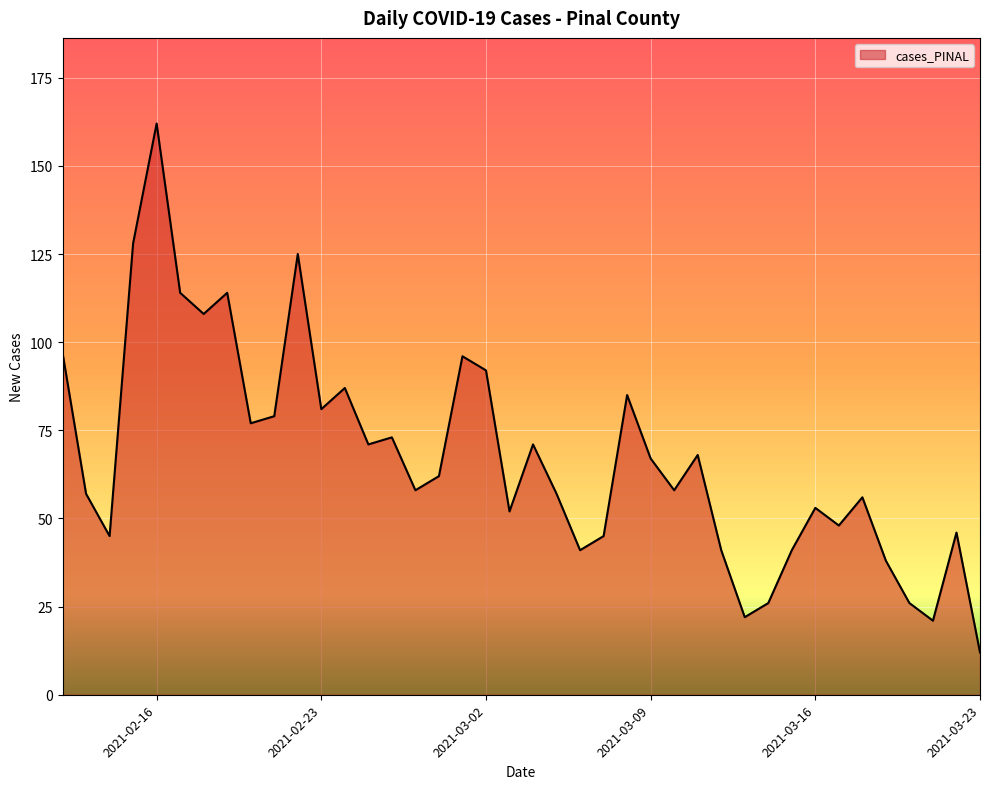

What is the change in value from 2021-02-27 to 2021-02-14?

-13